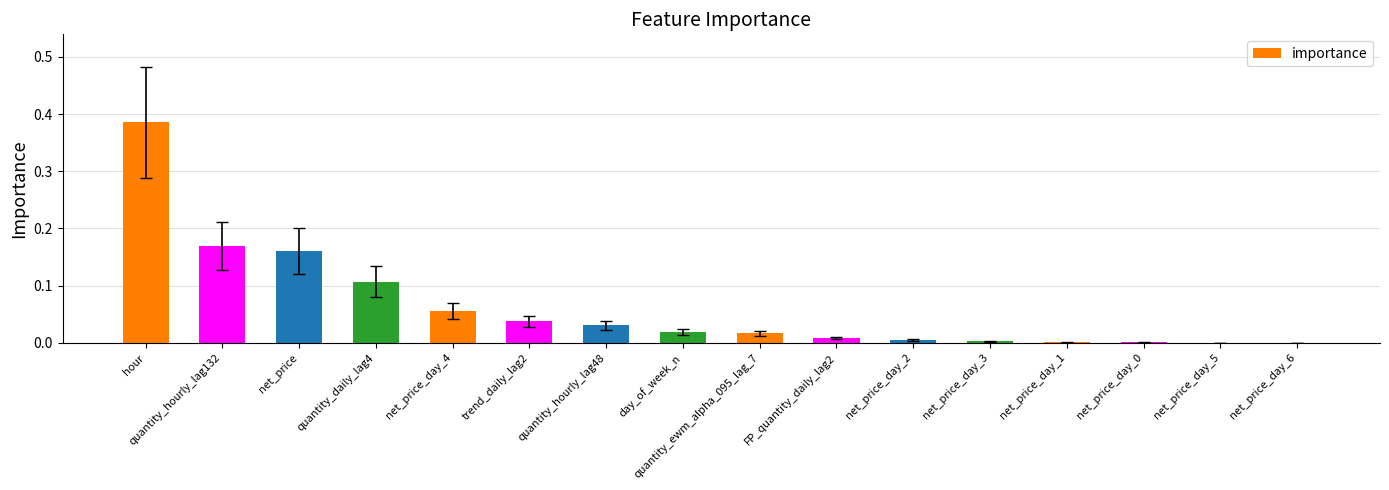

The chart shows a value of 0.0 at day_of_week_n. True or false?

True